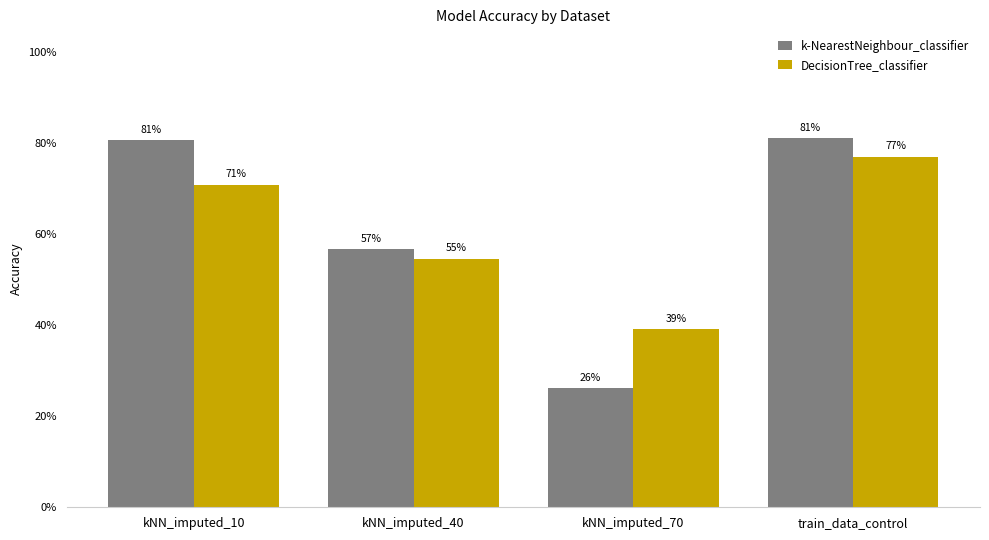

What is the difference between the maximum and minimum values in the DecisionTree_classifier series?

0.4